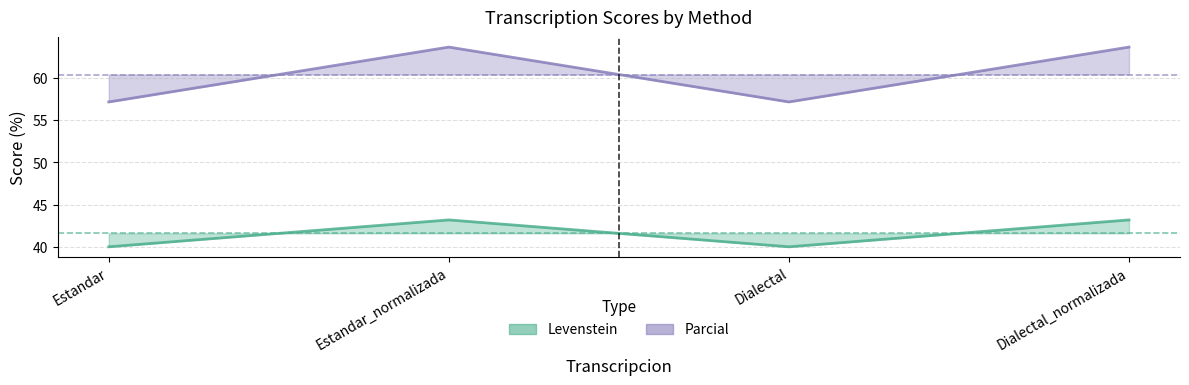

True or false: Levenstein and Parcial intersect in this chart.

False